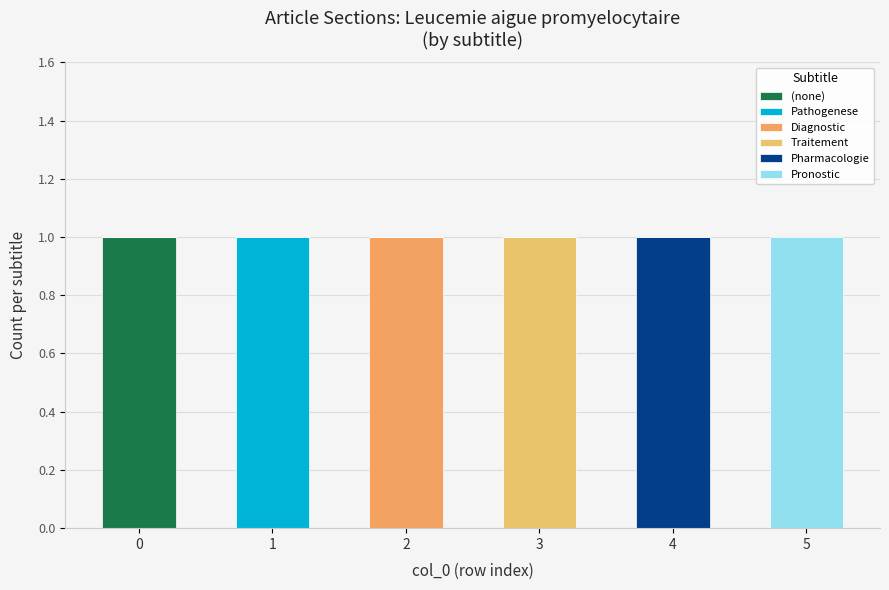

Does the chart contain stacked bars?

Yes